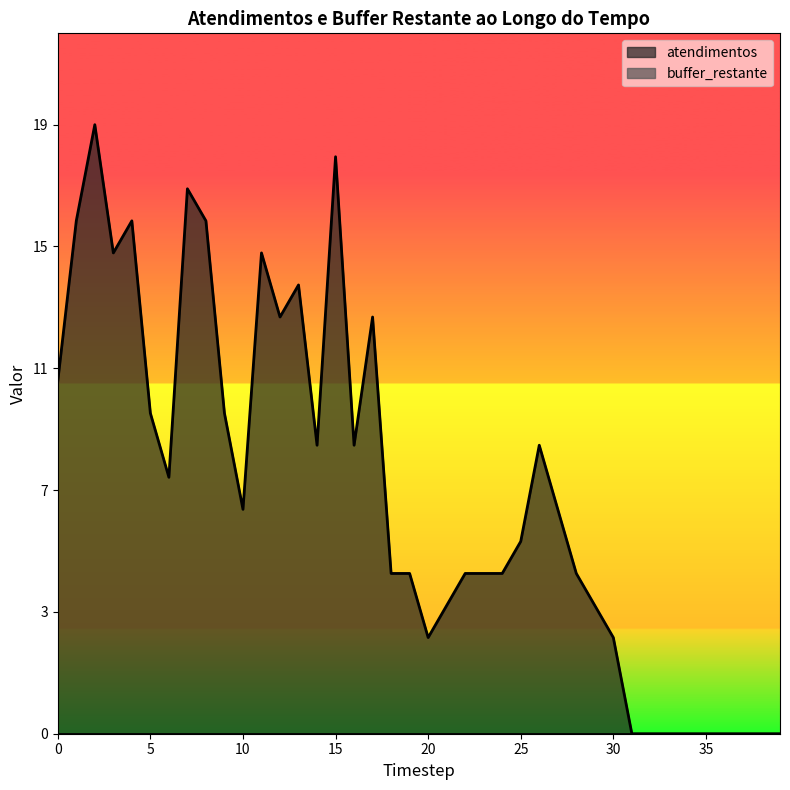

True or false: the data shows 1 at 21.

False